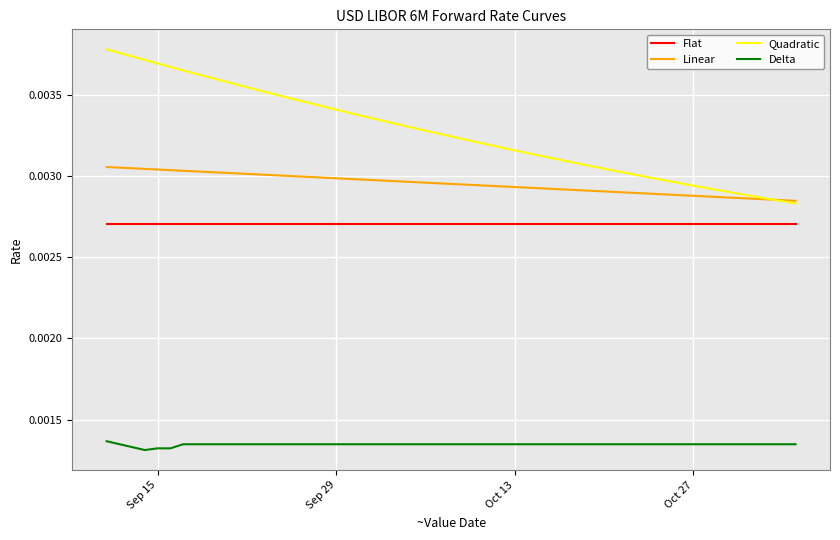

Count the number of data series in this chart.

4